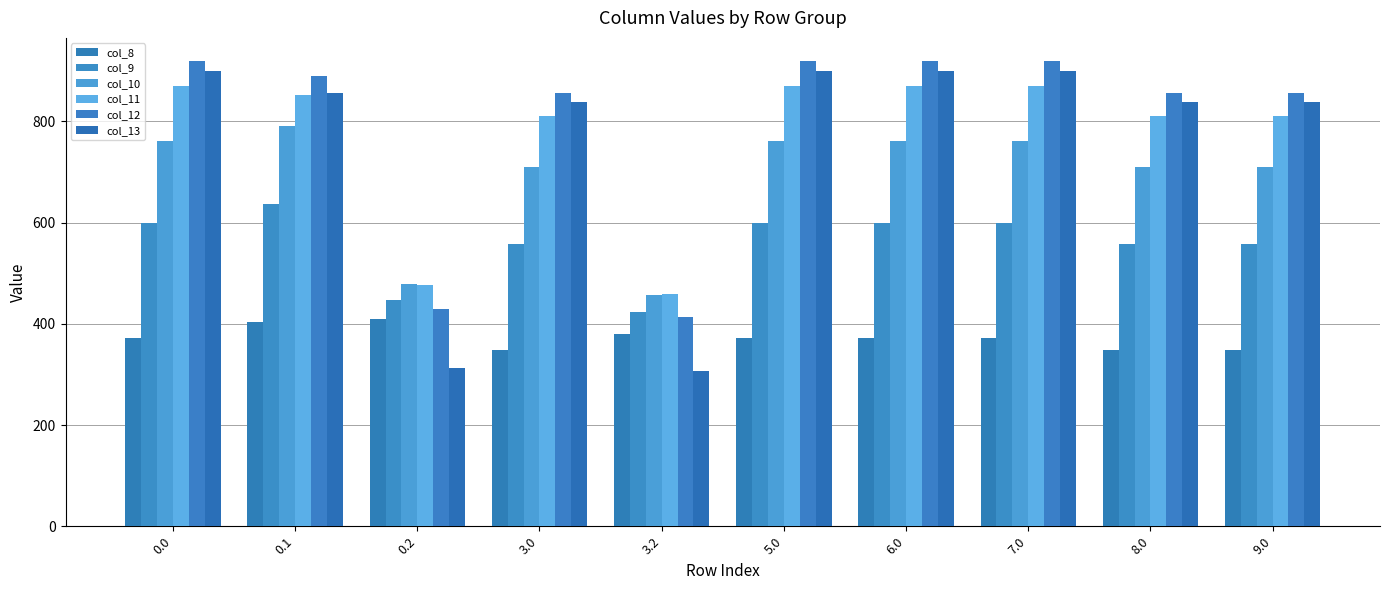

What is the difference between the col_12 values at 3.2 and 6.0?

504.7